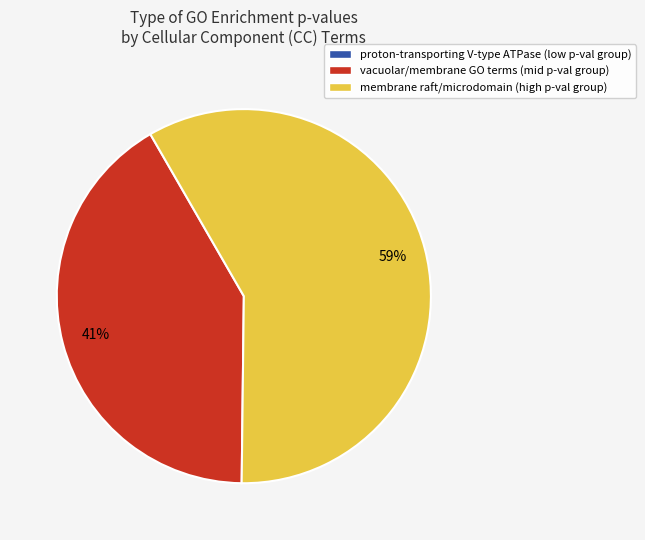

True or false: vacuolar/membrane GO terms (mid p-val group) accounts for 29% of the total.

False